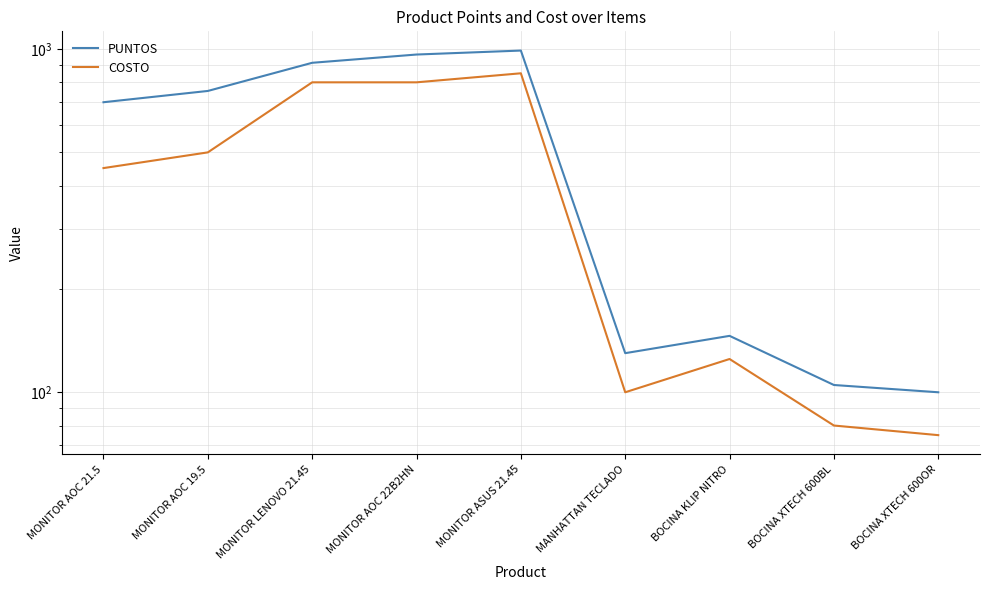

The COSTO series shows 800 at MONITOR AOC 22B2HN. True or false?

True